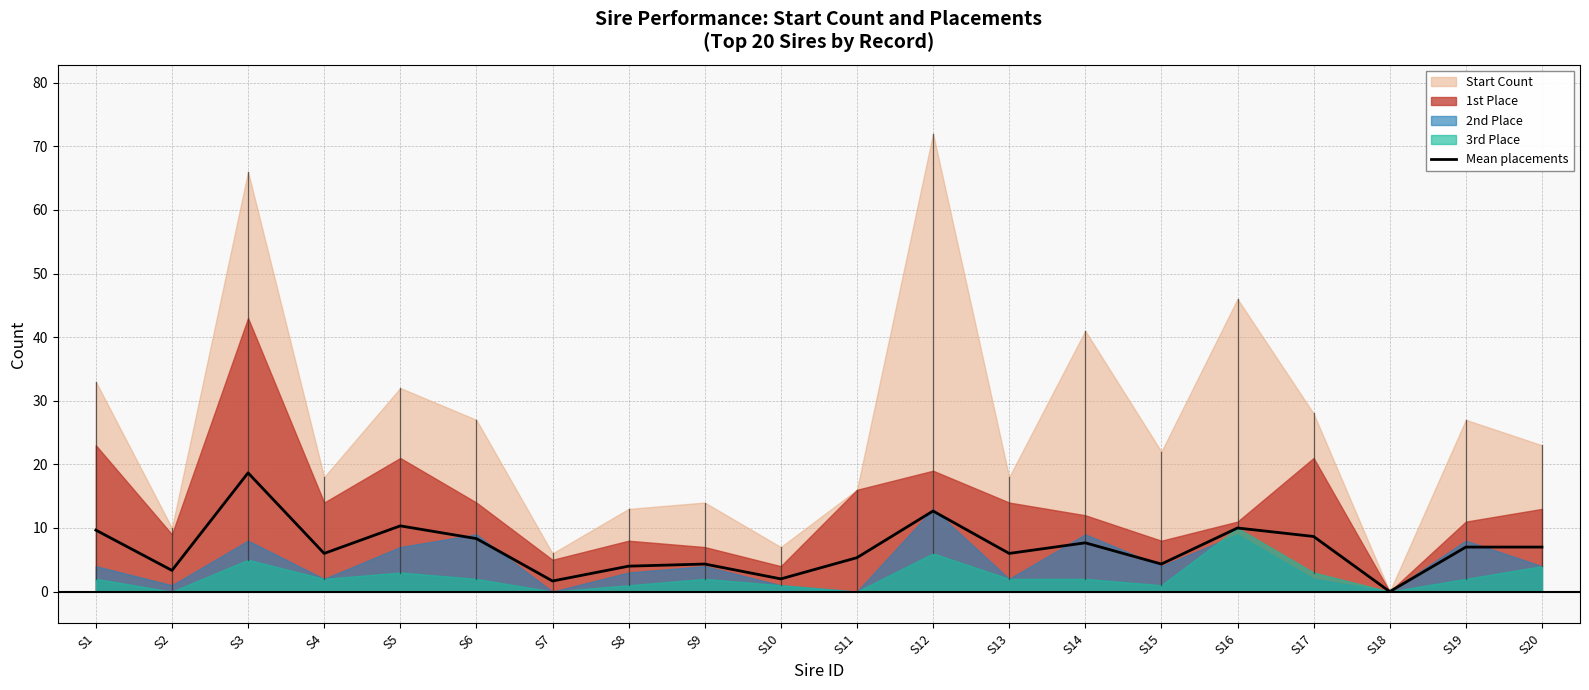

Rank the categories by value from lowest to highest.

S18, S7, S10, S2, S8, S9, S15, S11, S4, S13, S19, S20, S14, S6, S17, S1, S16, S5, S12, S3